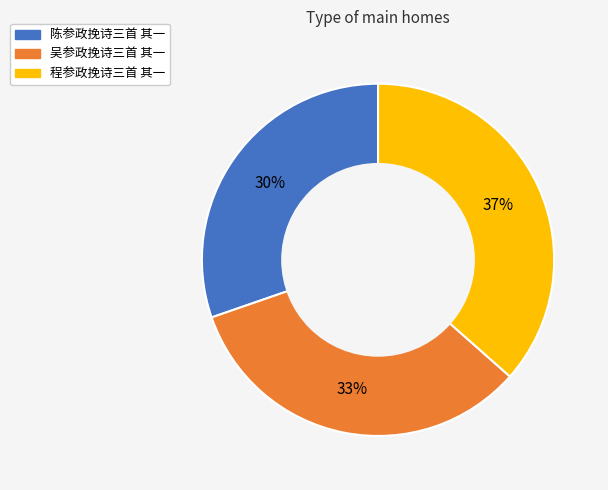

Does any single category account for the majority?

No